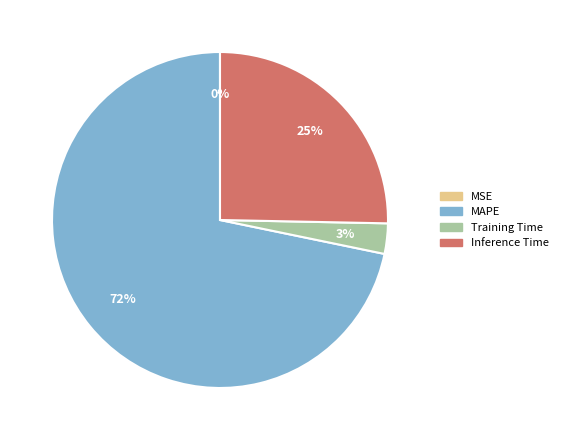

Which category has the biggest portion of the pie?

MAPE